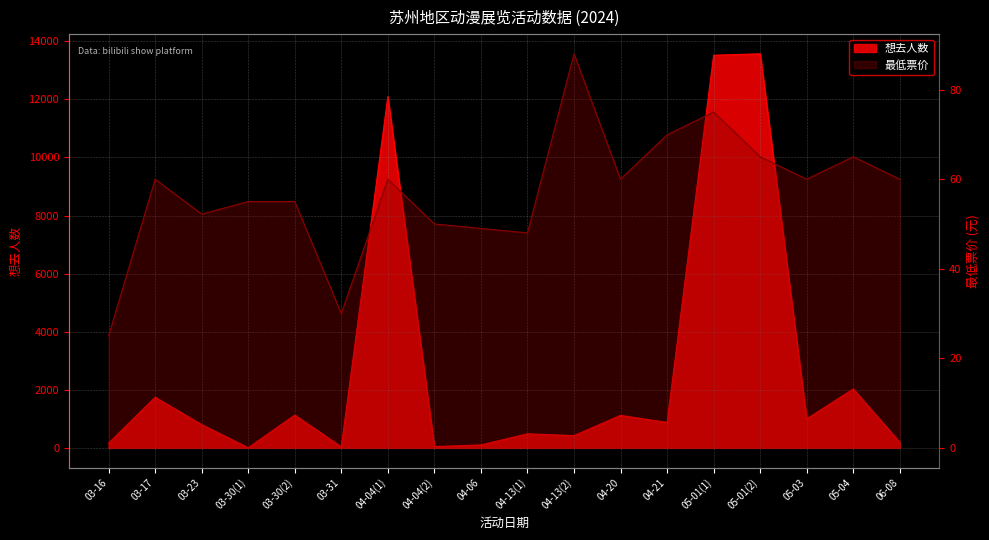

List the labels in order of 最低票价 value, smallest first.

03-16, 03-31, 04-13(1), 04-06, 04-04(2), 03-23, 03-30(1), 03-30(2), 03-17, 04-04(1), 04-20, 05-03, 06-08, 05-01(2), 05-04, 04-21, 05-01(1), 04-13(2)